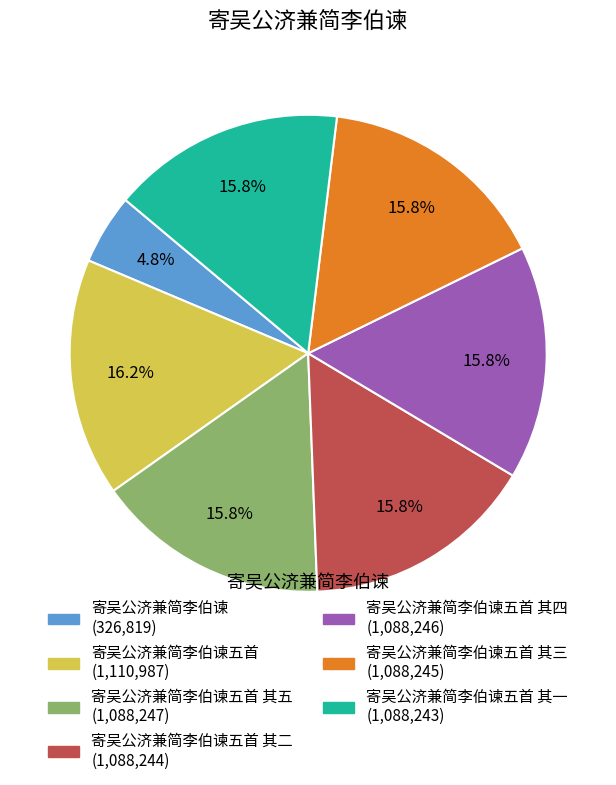

Does any single category account for the majority?

No